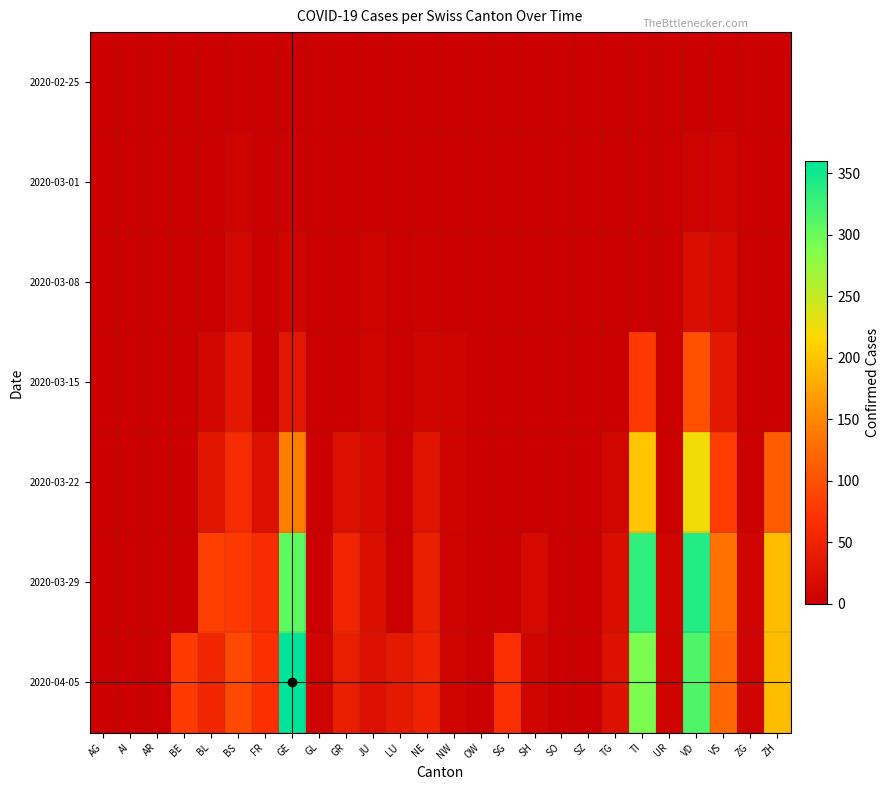

Rank the series by their maximum value, from highest to lowest.

2020-04-05, 2020-03-29, 2020-03-22, 2020-03-15, 2020-03-08, 2020-03-01, 2020-02-25